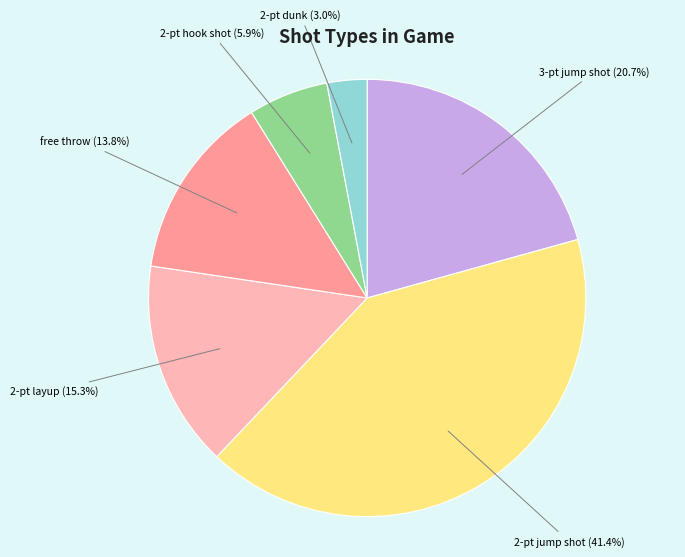

How many slices are in this pie chart?

6